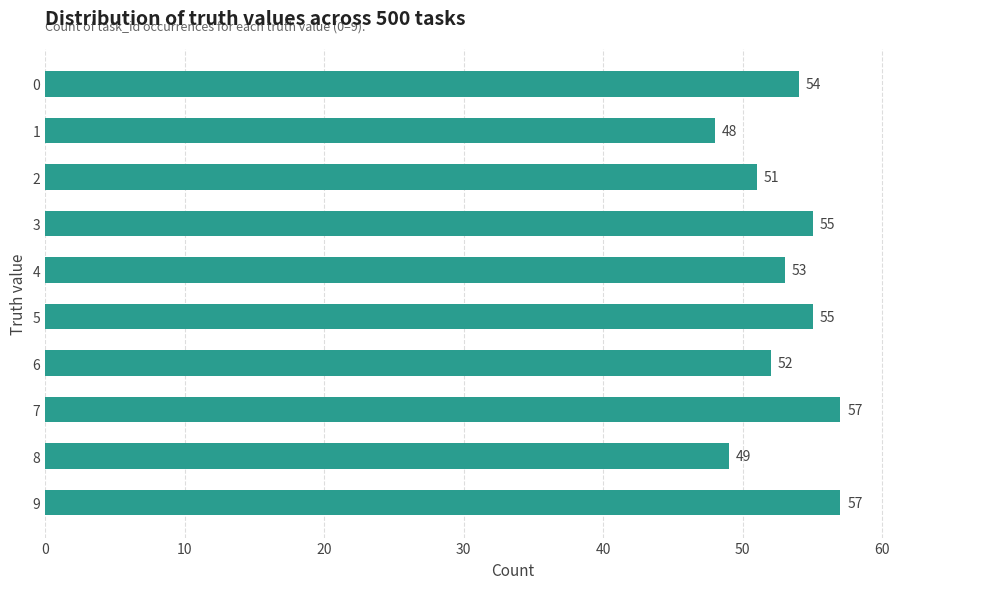

What is the maximum value shown in the chart?

57